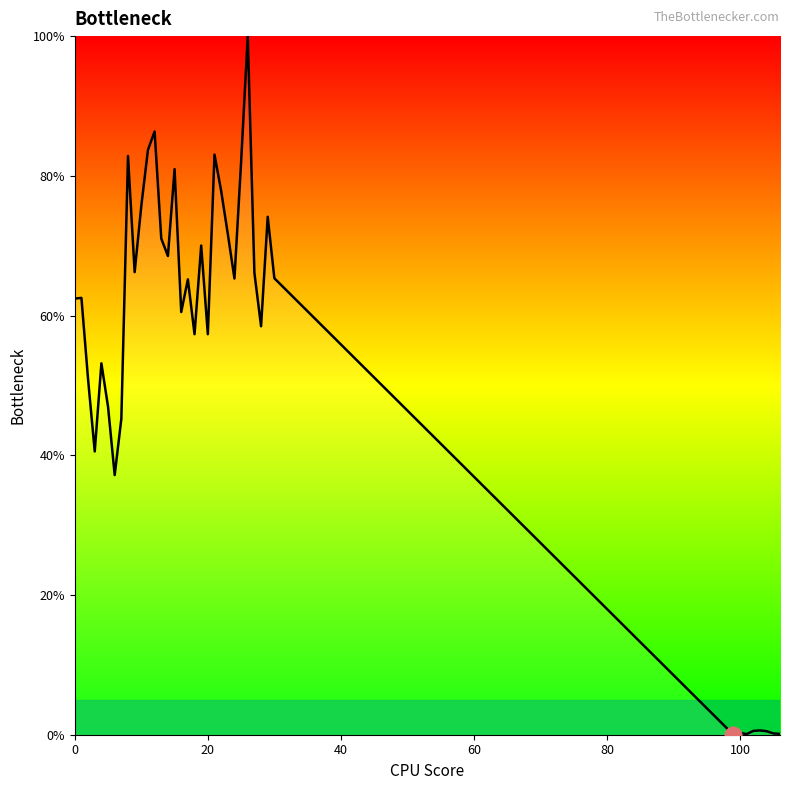

What is the difference between the maximum and minimum values?

100.0